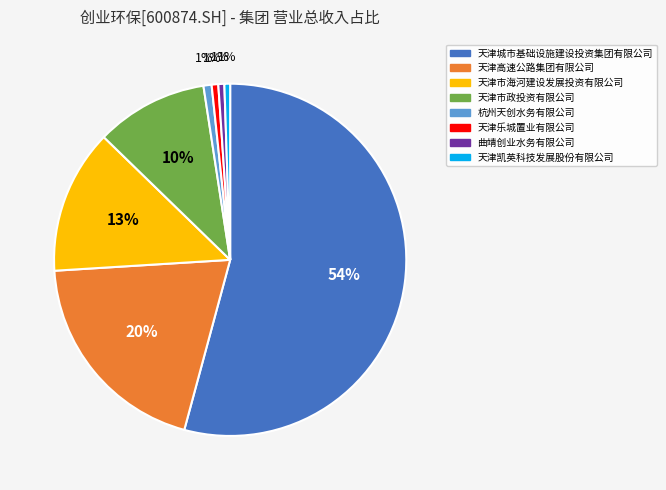

Is there a majority slice in this chart?

Yes